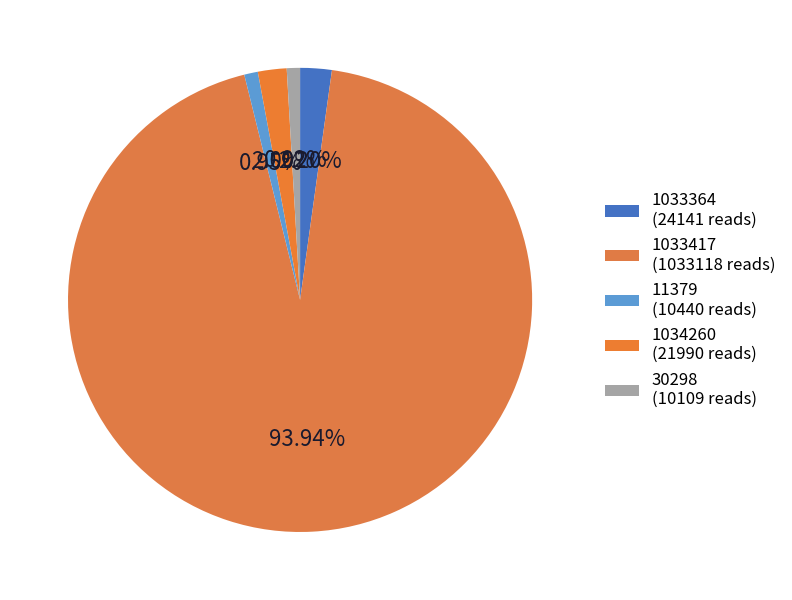

How many slices are in this pie chart?

5